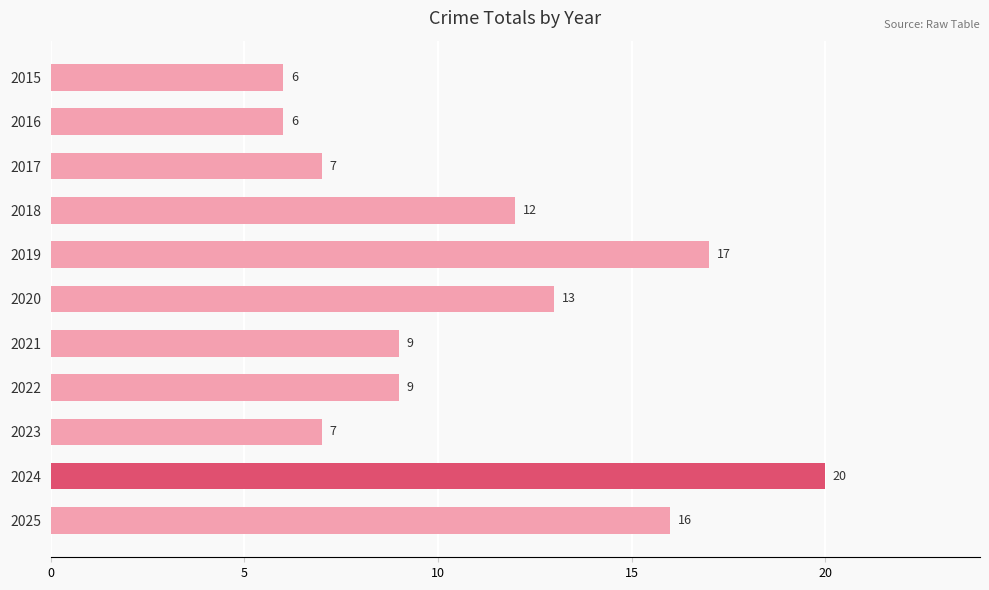

What is the change in value from 2017 to 2020?

+6